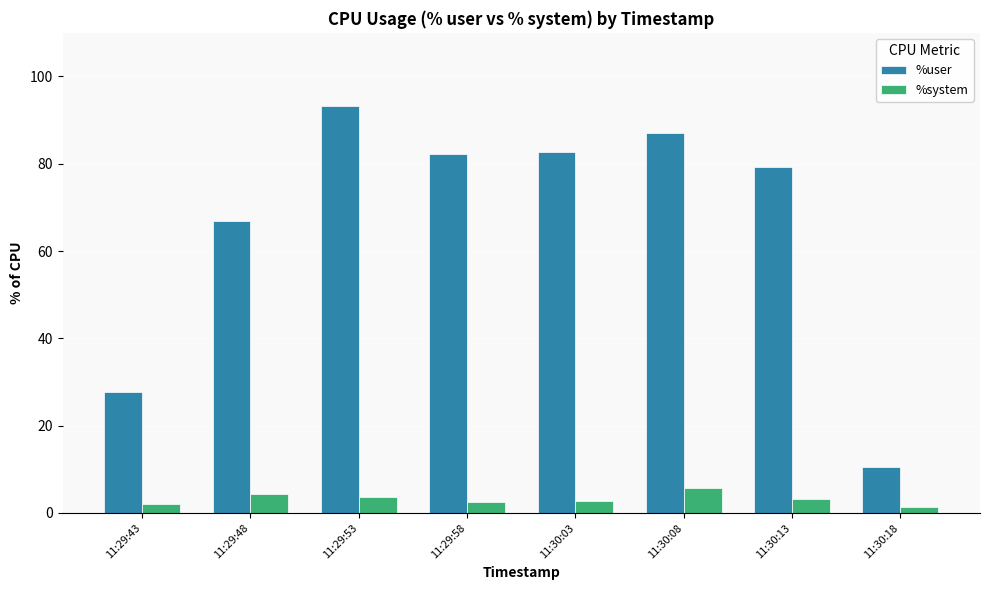

What is the sum of the %system values at 11:29:43 and 11:29:58?

4.5